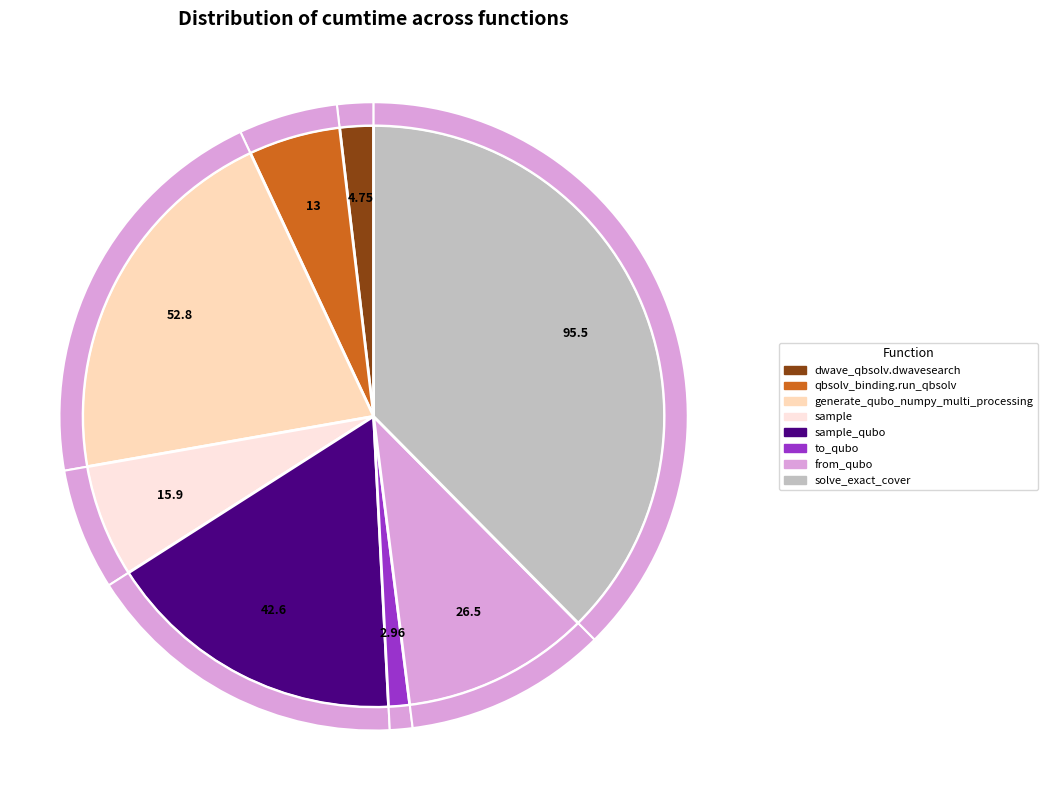

Does dwave_qbsolv.dwavesearch represent more than half of the total?

No